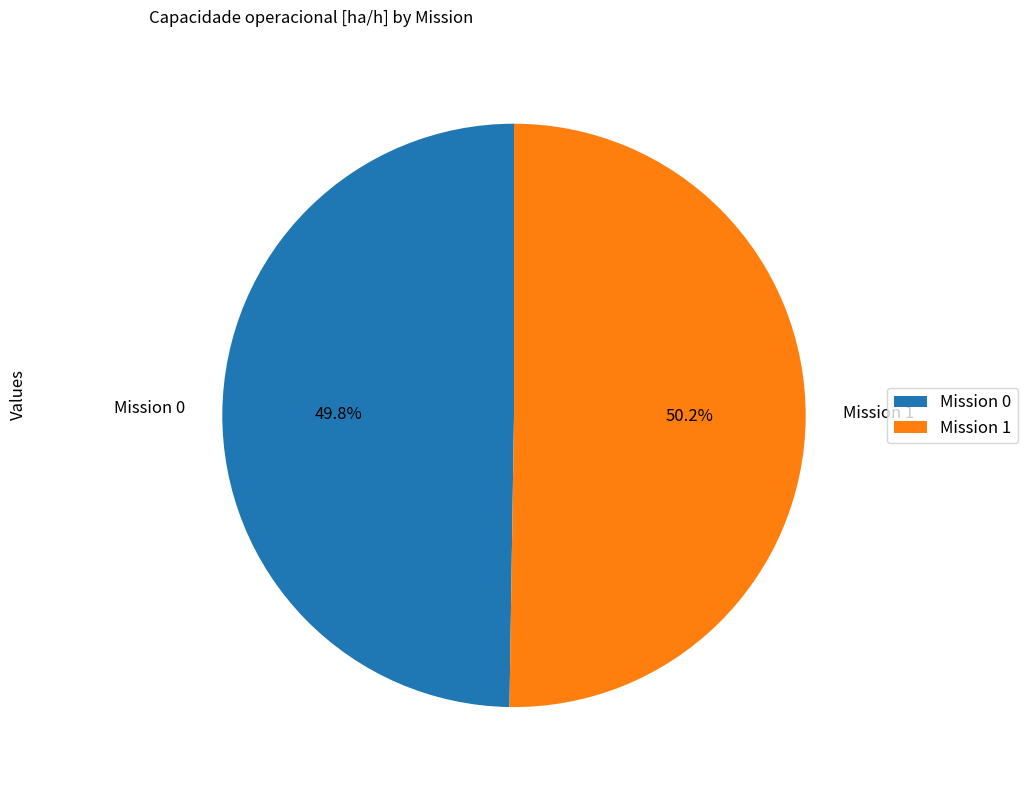

Is there a majority slice in this chart?

Yes